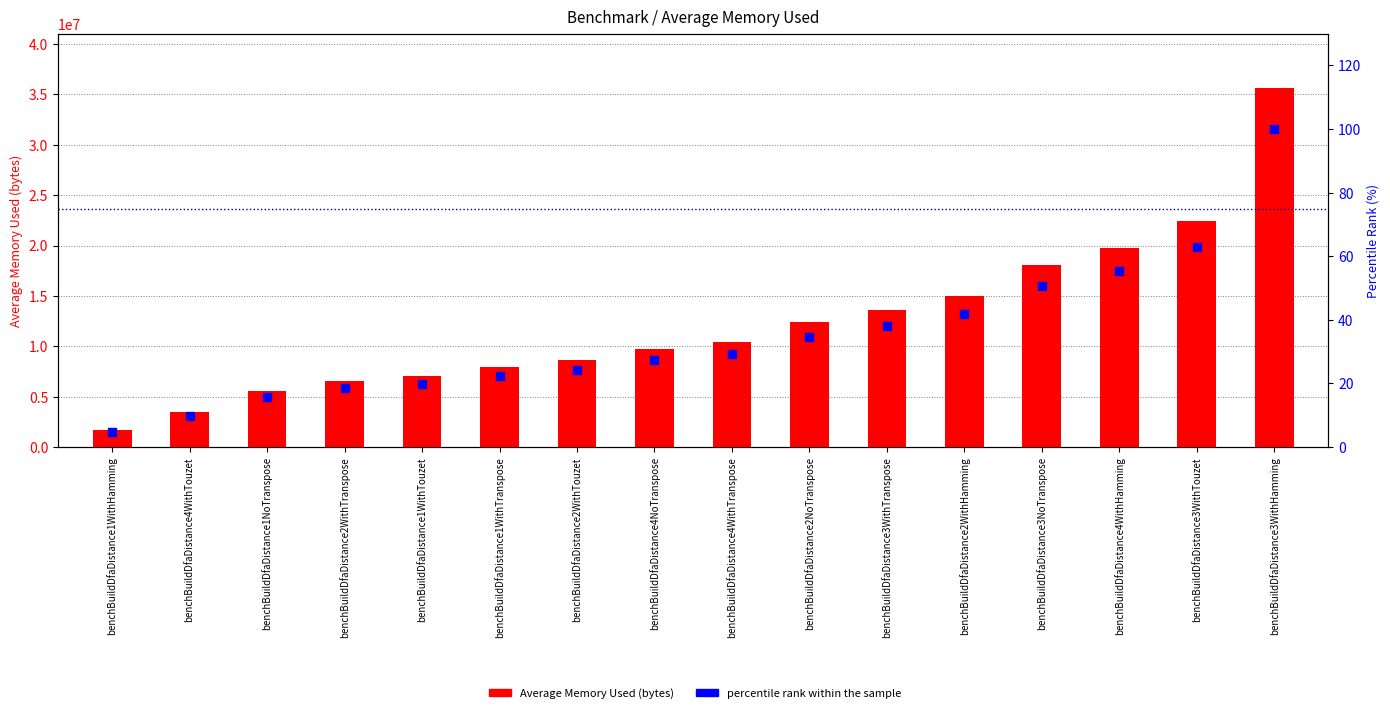

Is the value of Average Memory Used (bytes) at benchBuildDfaDistance2WithTouzet greater than the value of percentile rank within the sample at benchBuildDfaDistance1NoTranspose?

Yes